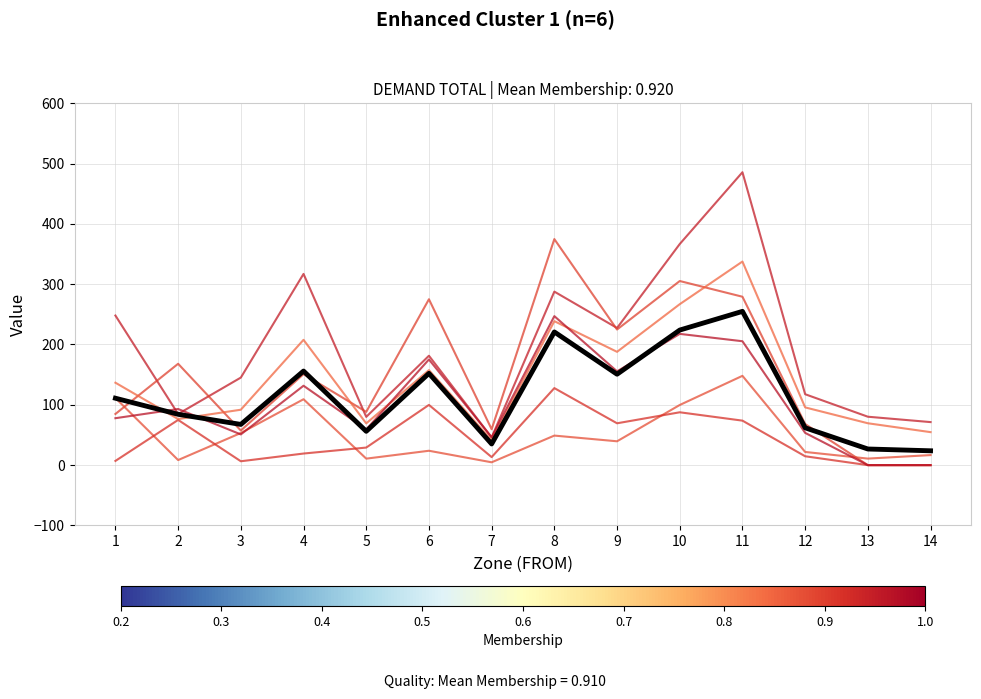

Reading left to right, list all the values displayed in this chart.

zone1: 248.0	84.8	145.1	317.0	80.0	181.3	45.9	287.6	227.4	366.5	485.5	117.6	80.3	71.4
zone2: 84.8	168.0	57.4	150.8	88.3	275.0	59.5	374.7	224.8	305.2	279.2	68.2	0.0	0.0
demand_put1: 111.3	8.4	53.3	109.2	10.8	23.8	4.7	49.0	39.5	99.7	148.0	21.9	10.8	16.7
demand_put2: 7.0	75.0	6.4	19.2	29.1	99.8	13.3	127.7	69.4	87.6	73.8	14.7	0.0	0.0
demand_prt1: 136.7	76.4	91.9	207.7	69.2	157.5	41.2	238.7	187.8	266.8	337.5	95.7	69.4	54.7
demand_prt2: 77.8	93.1	50.9	131.6	59.2	175.2	46.2	247.0	155.4	217.6	205.4	53.5	0.0	0.0